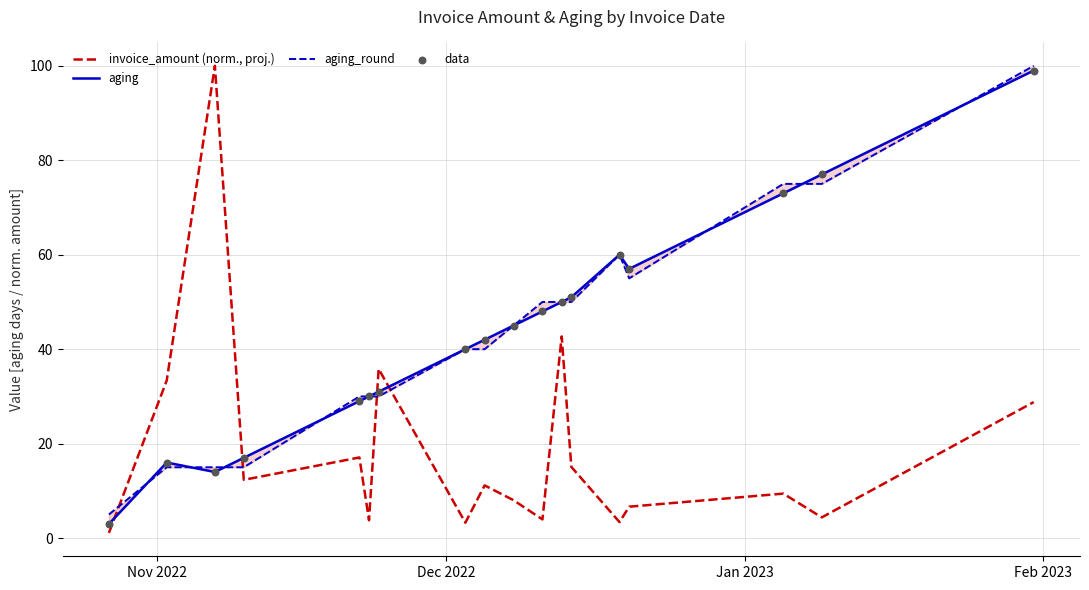

Which series has the largest Y range (max minus min)?

invoice_amount (norm., proj.)